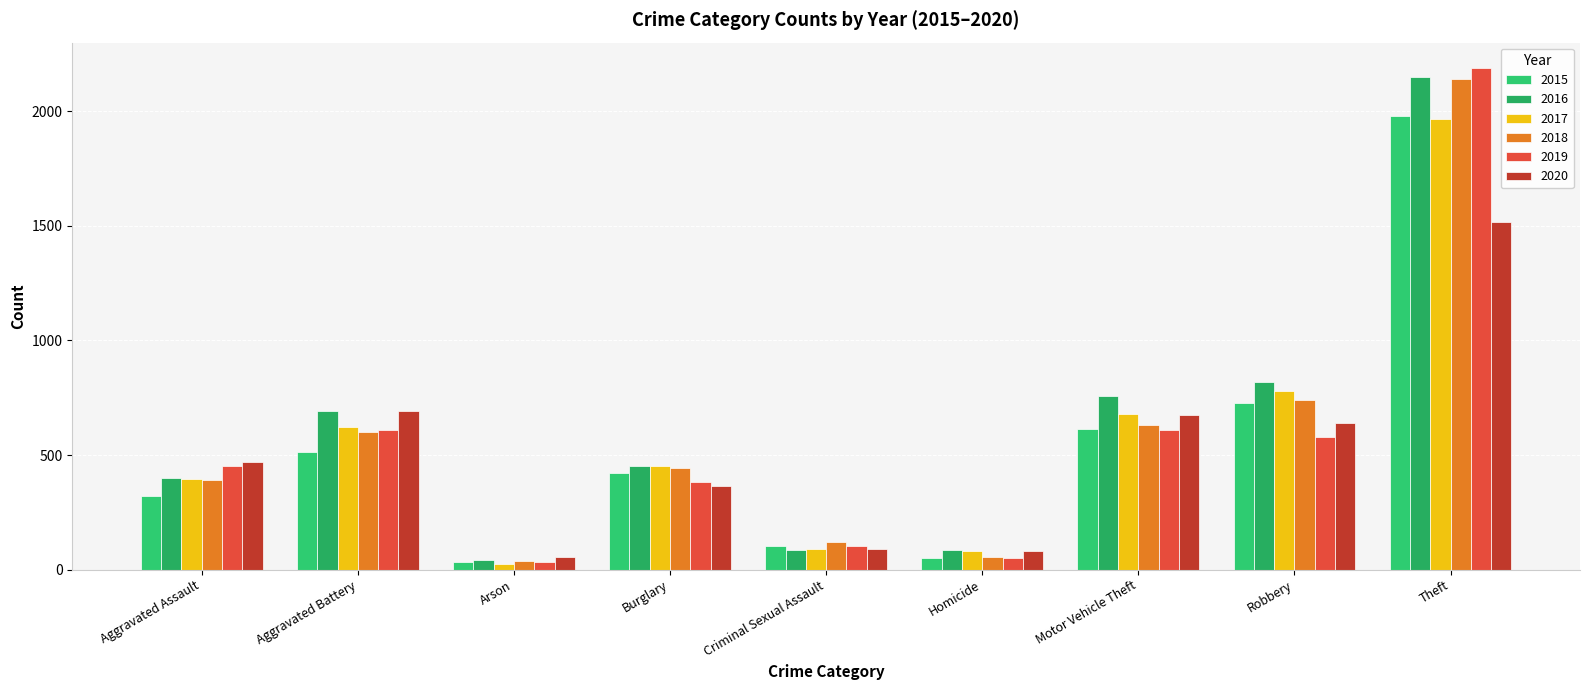

True or false: 2016 has a value of 87 at Criminal Sexual Assault.

True